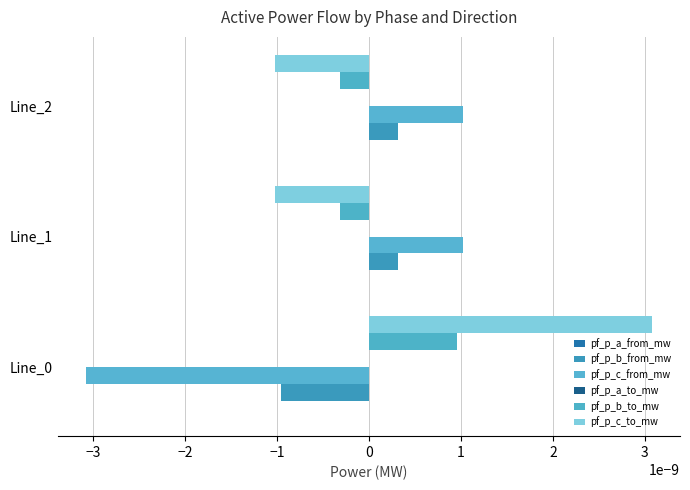

The value of pf_p_b_from_mw at Line_2 is 0.0. True or false?

True